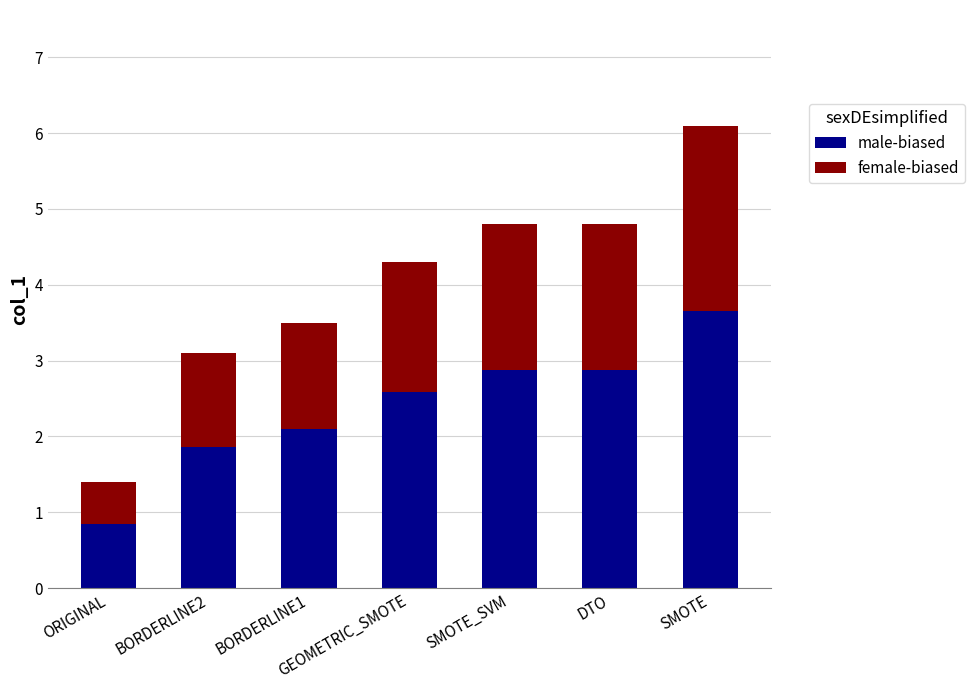

What is the sum of the male-biased values at BORDERLINE1 and DTO?

5.0